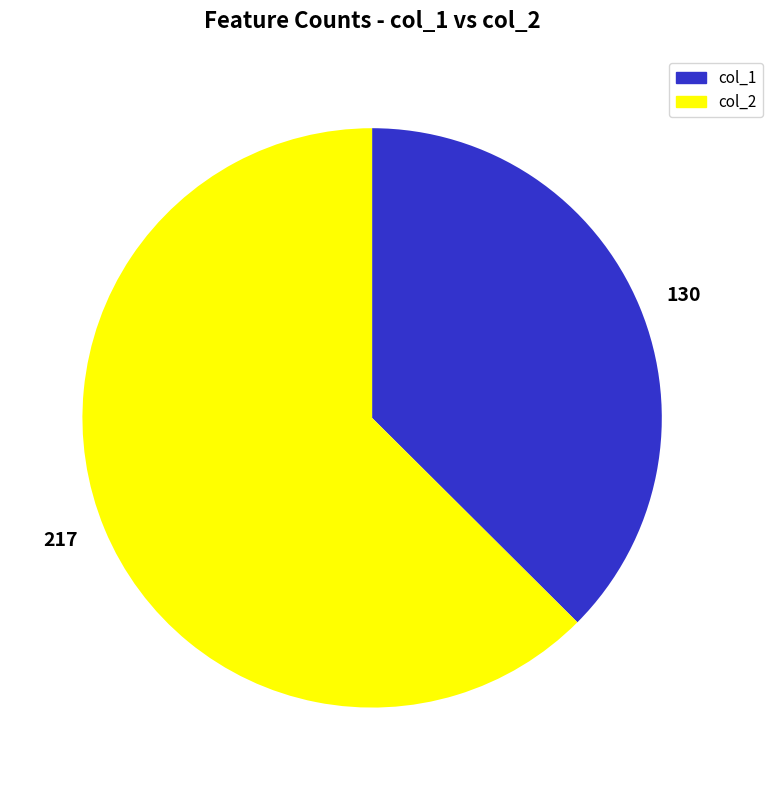

Which slice is the smallest?

130